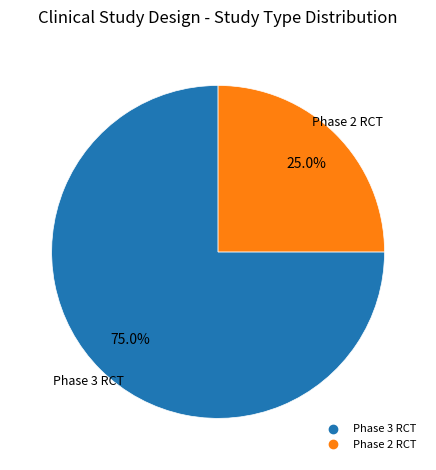

Is there any slice that represents more than half of the pie?

Yes